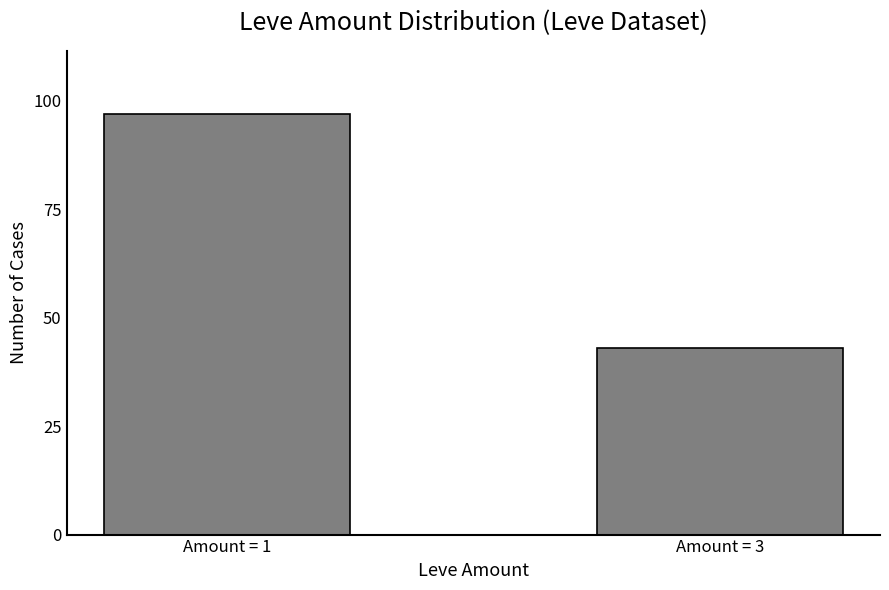

How many data points does each series have?

2